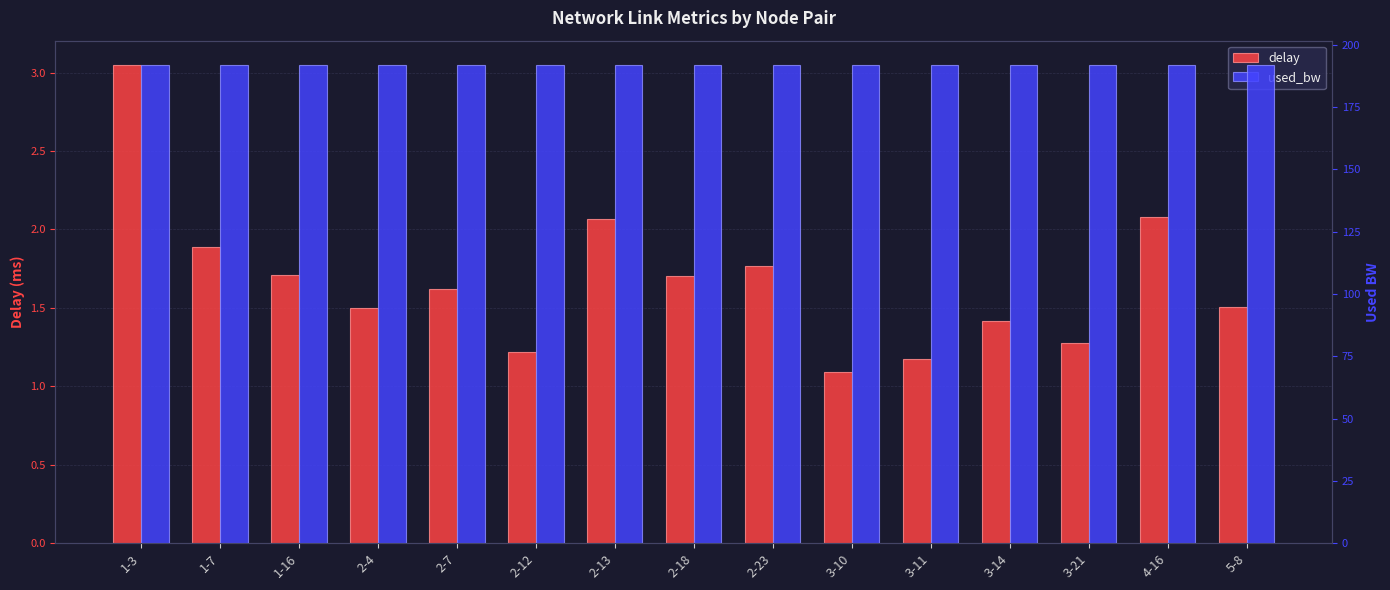

Which category has the highest value across all series?

1-3